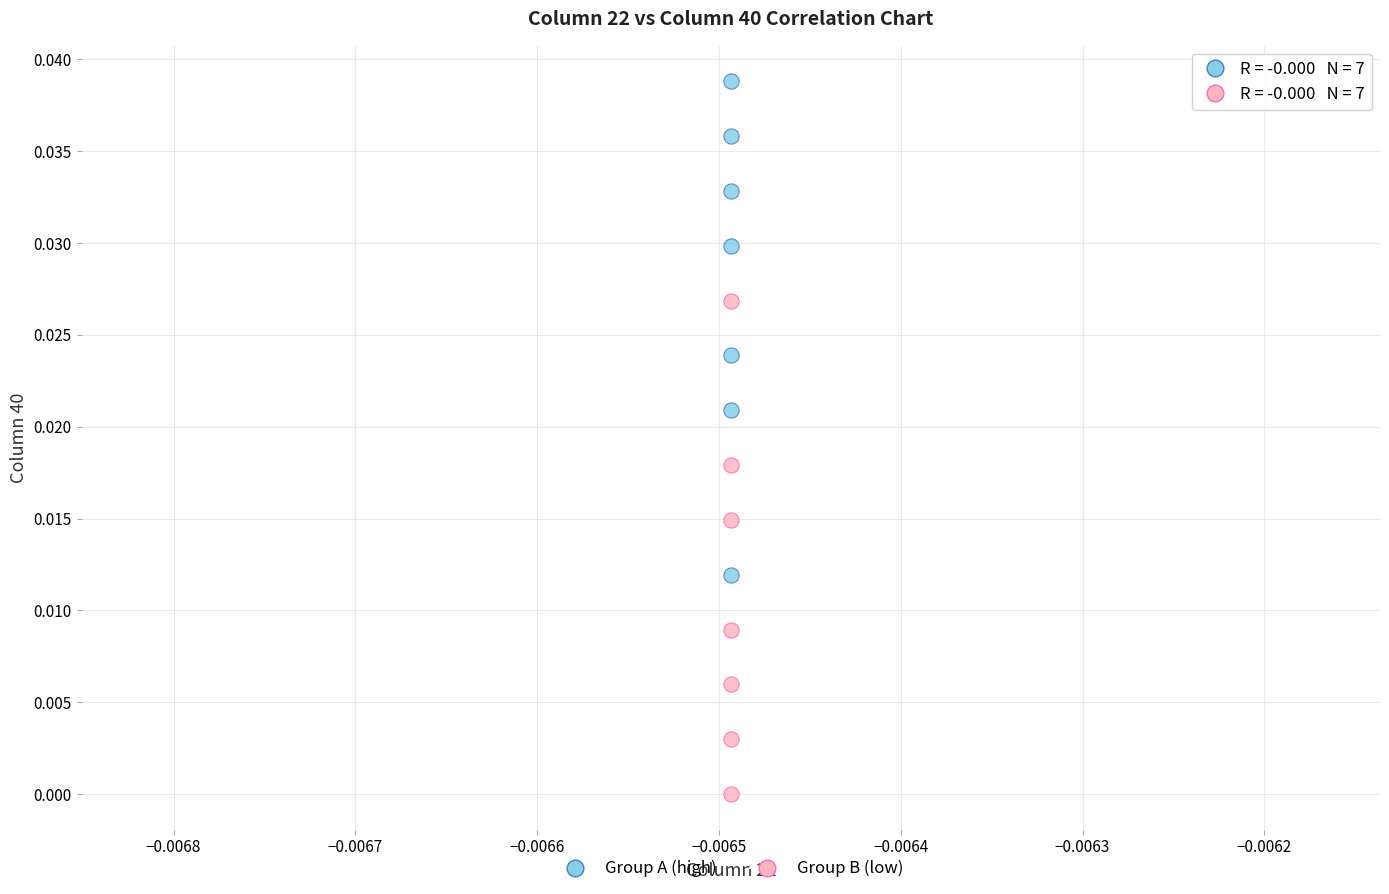

Which series contains the lowest Y value?

Group B (low)